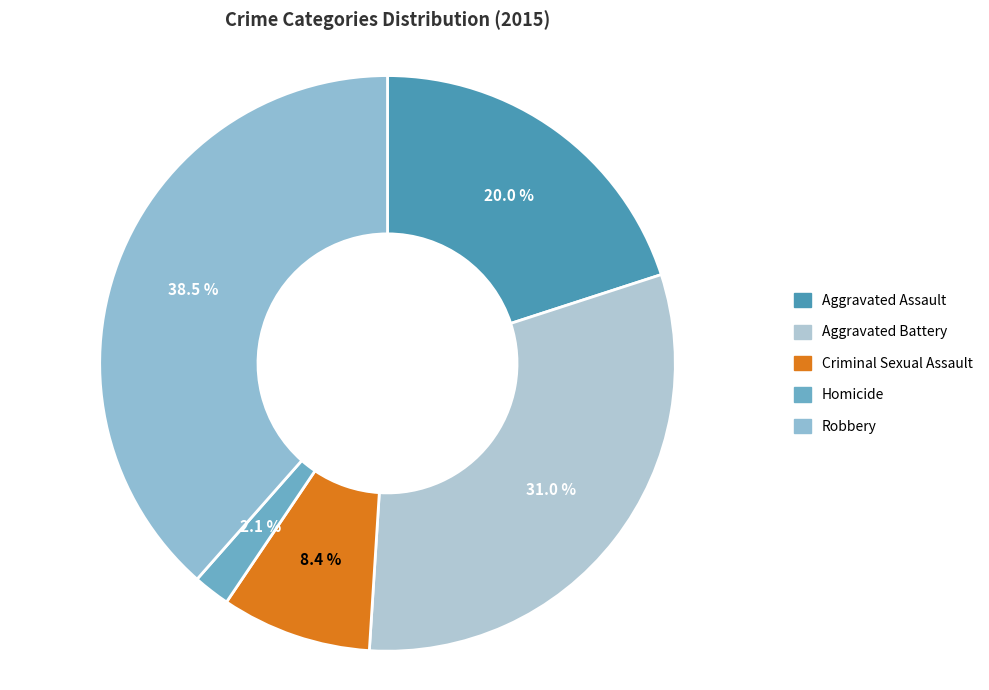

What percentage is NOT represented by Criminal Sexual Assault?

91.6%